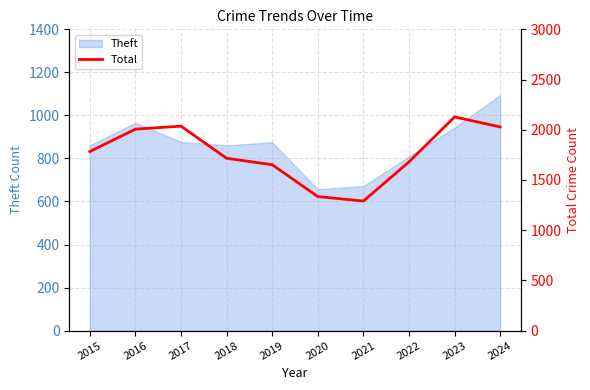

True or false: the data shows 1680 at 2022.

True